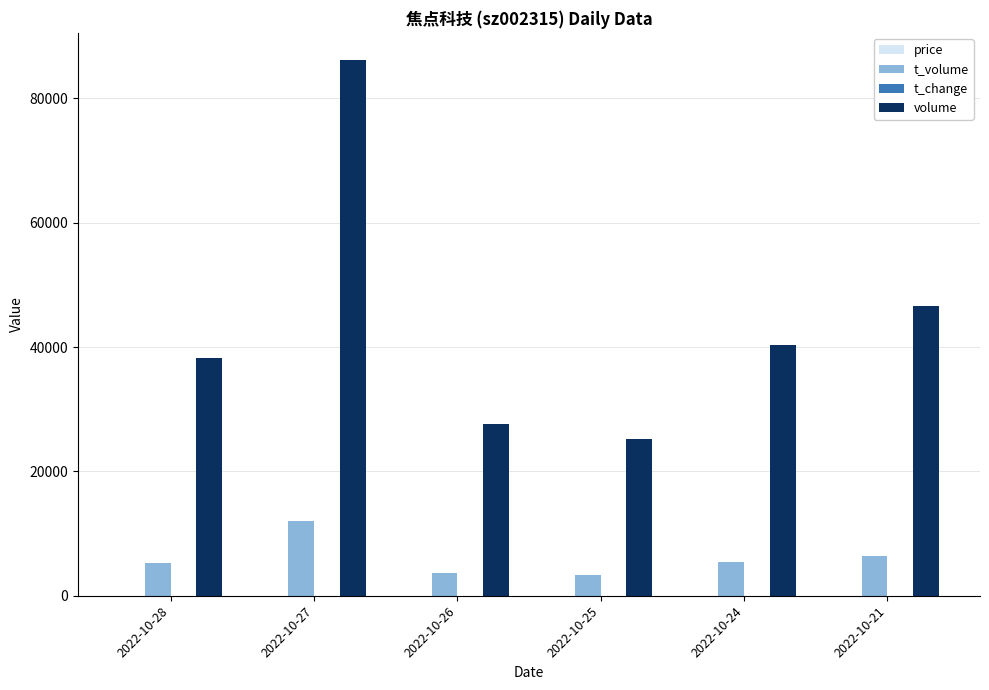

The volume series shows 27590.0 at 2022-10-26. True or false?

True